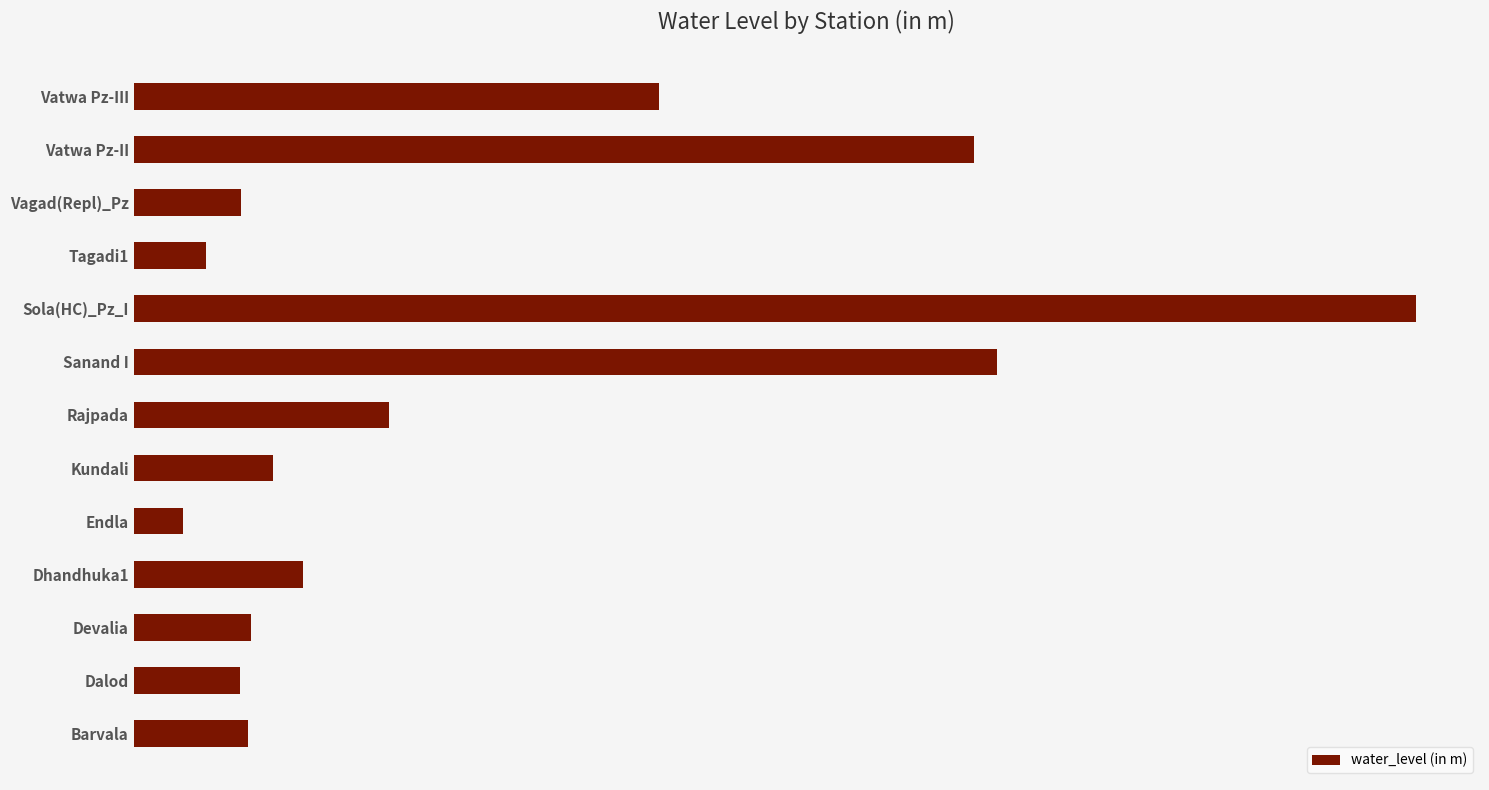

Are the bars horizontal?

Yes